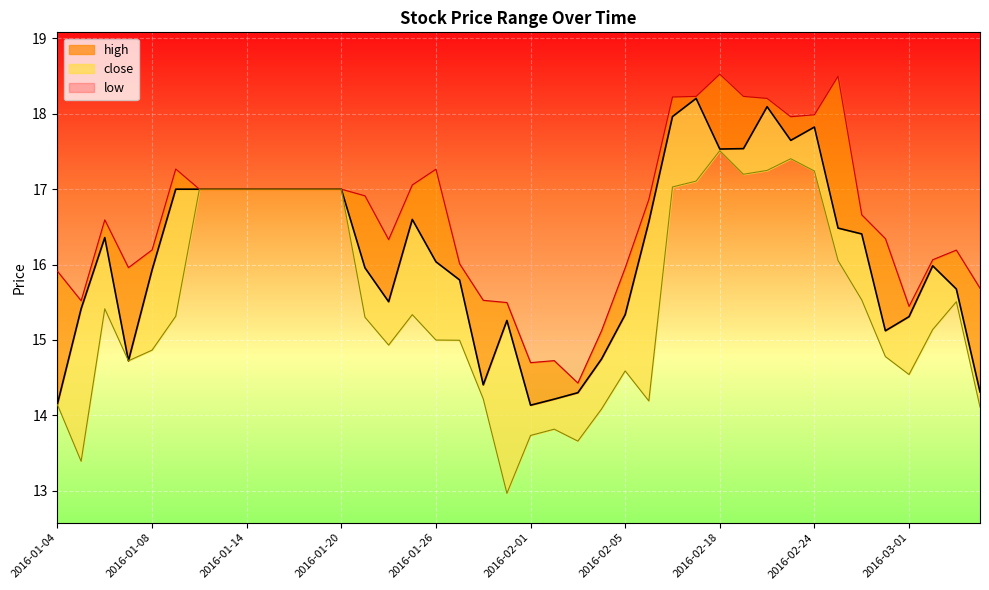

What is the difference between the maximum and second lowest values in the close_line series?

4.1